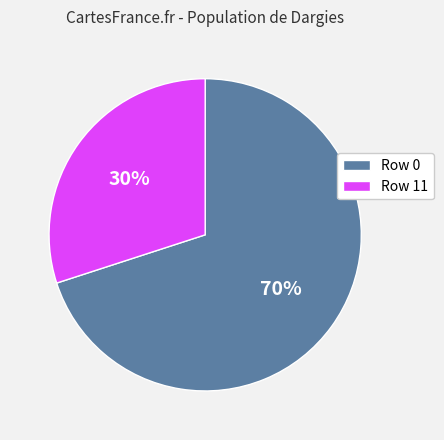

Which slice is the largest?

Row 0